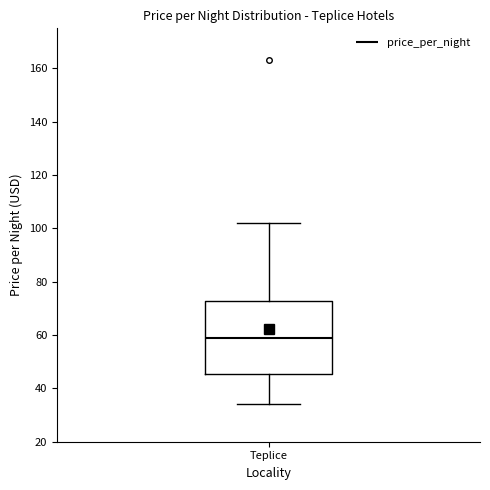

Read this box plot against the y-axis: the position of the median line, the range covered by the box, and the ends of both whiskers. The values are not printed on the chart, so give them approximately, as read against the axis.

median 60, box 46 to 72, whiskers 34 to 102